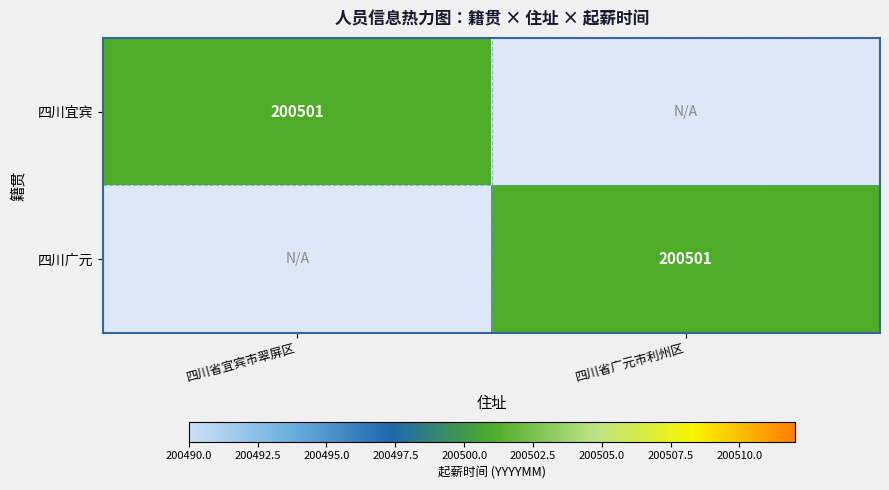

True or false: 四川宜宾 has a value of 49669 at 四川省宜宾市翠屏区.

False